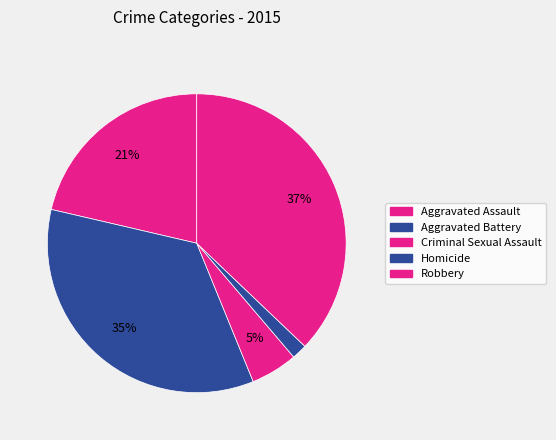

Do Robbery and Criminal Sexual Assault together represent more than half of the pie?

No